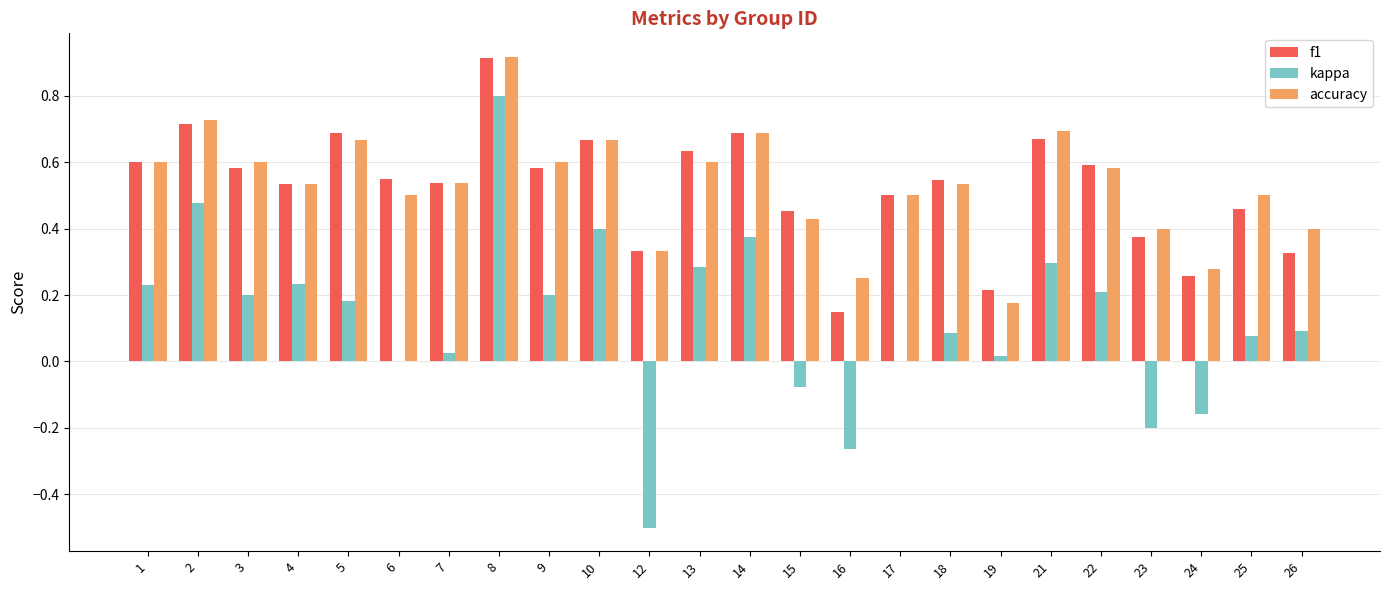

Which series has the largest range (max minus min)?

kappa